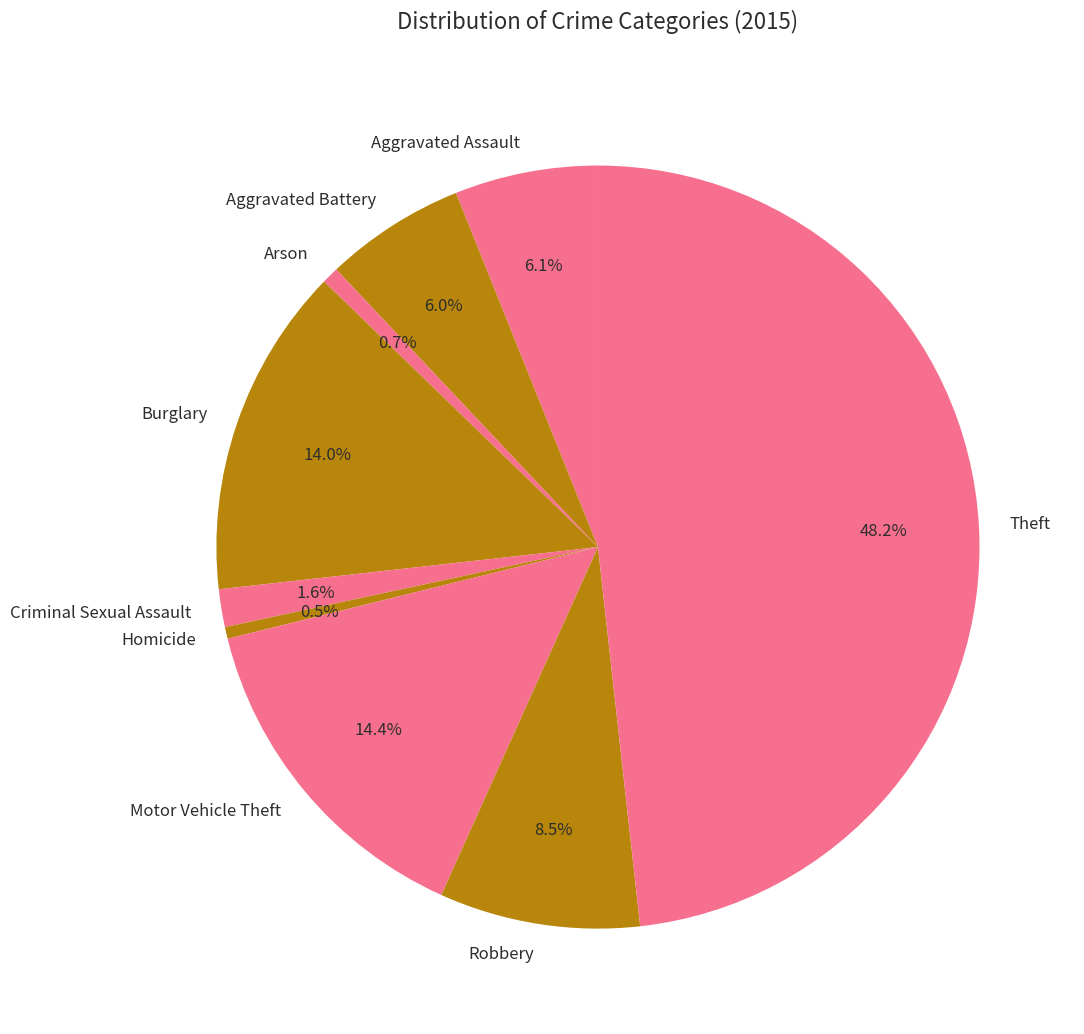

To the nearest percent, what is the difference between the Robbery and Theft slice percentages?

40%